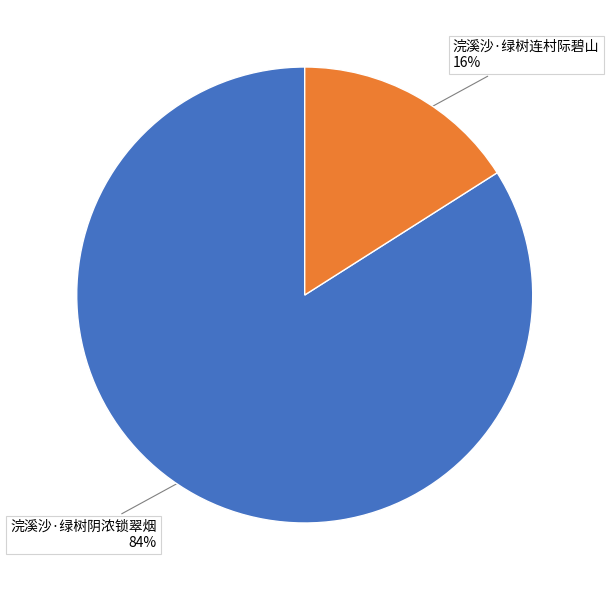

Rank the categories by value from lowest to highest.

浣溪沙·绿树连村际碧山, 浣溪沙·绿树阴浓锁翠烟